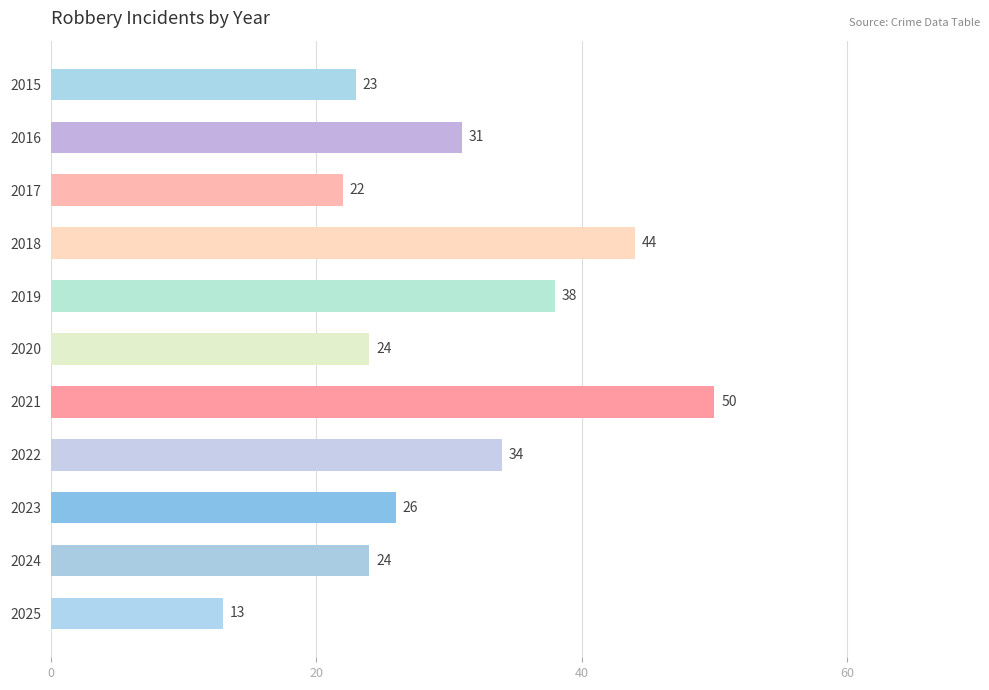

Where is the data nearest to the value 31?

2016